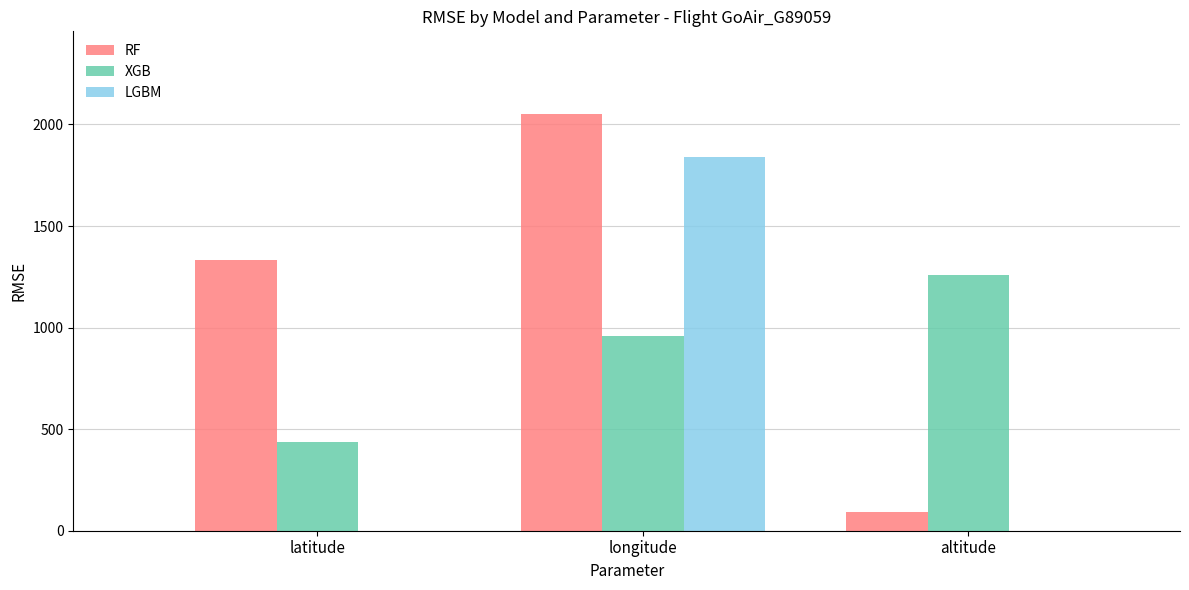

How many groups of bars are there?

3